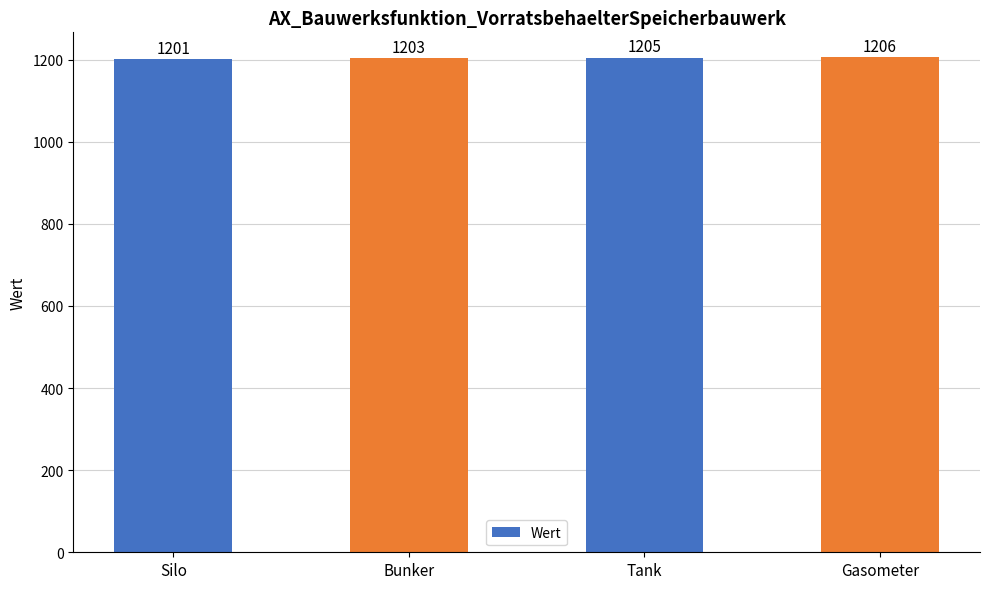

Reading left to right, transcribe all the data shown in this chart.

1201	1203	1205	1206